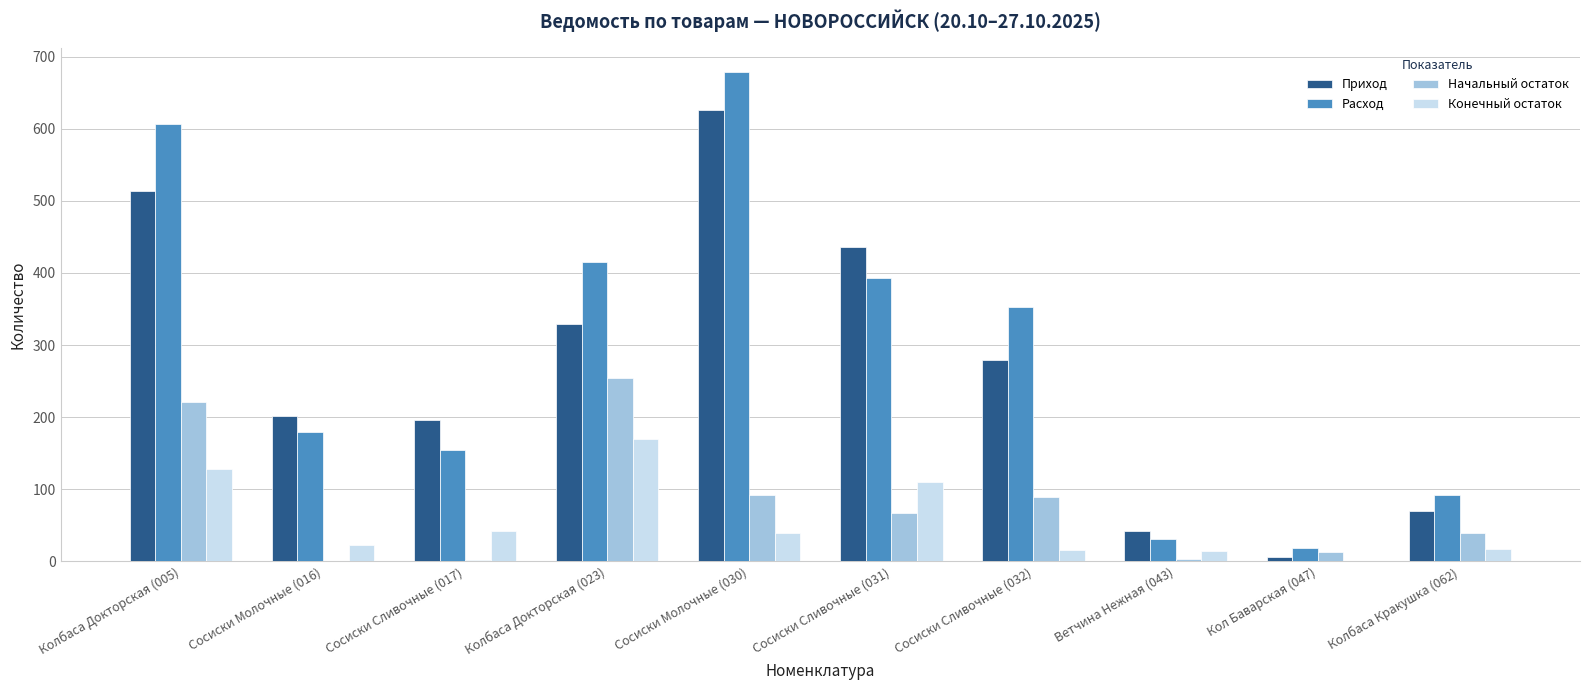

What is the average value of the Конечный остаток series?

56.1